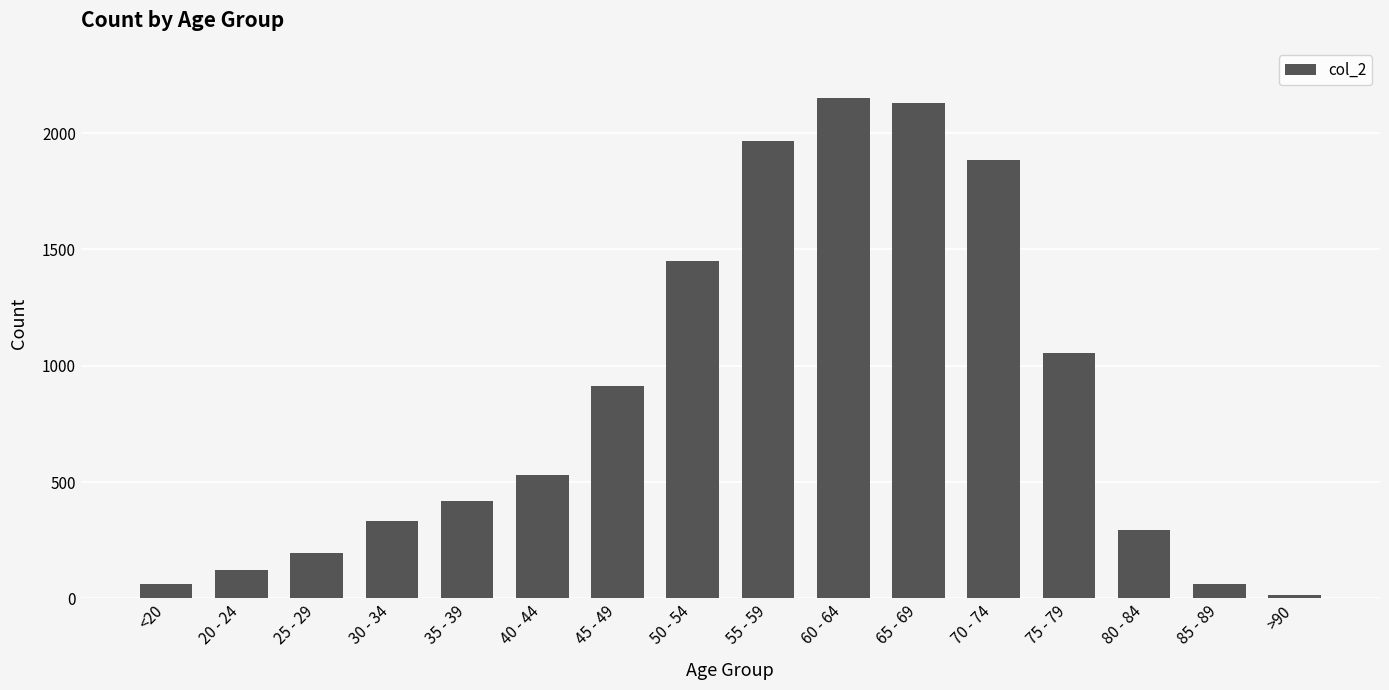

True or false: the data shows 530 at 40 - 44.

True